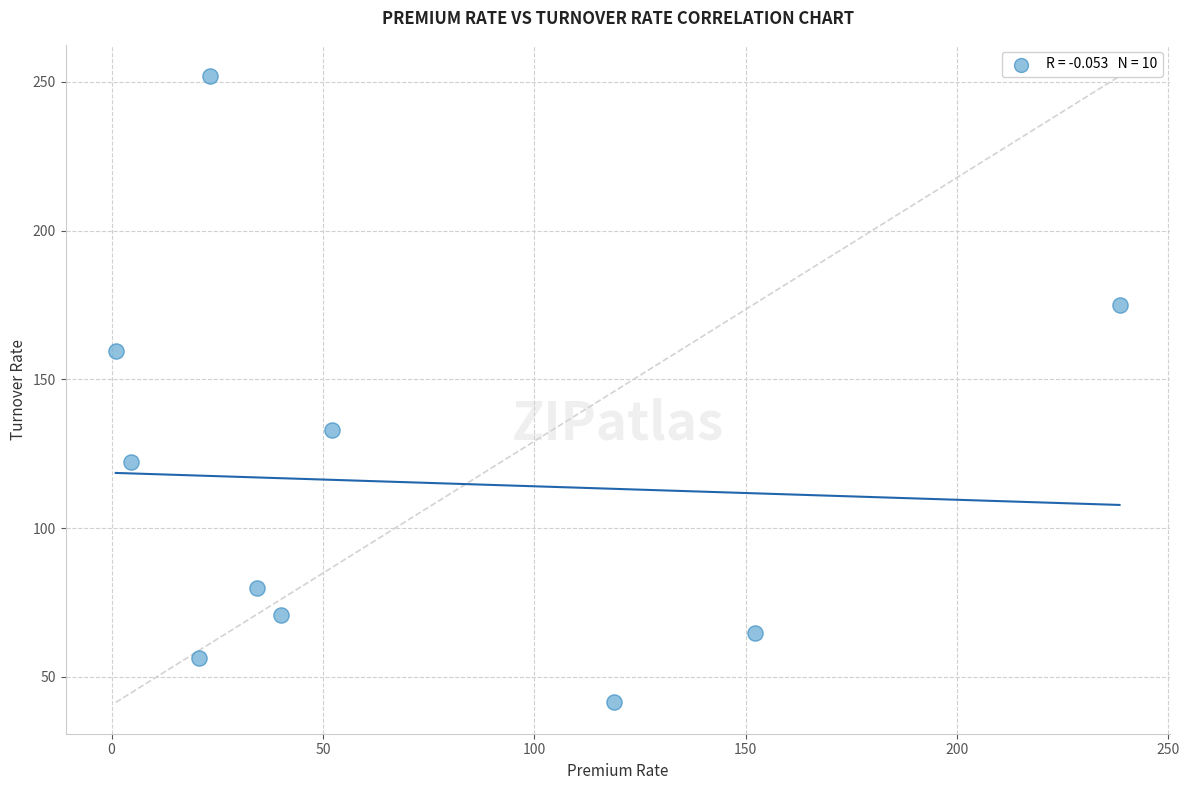

What is the average Y value?

115.5